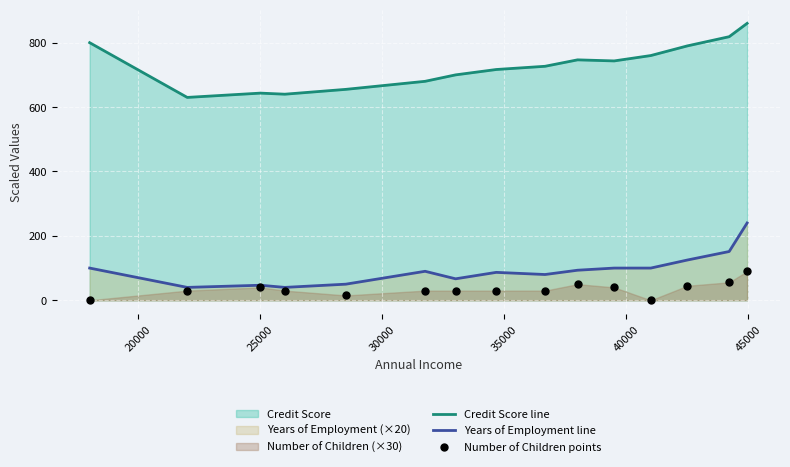

What are all the series names shown in the legend?

Credit Score line, Years of Employment line, Number of Children points